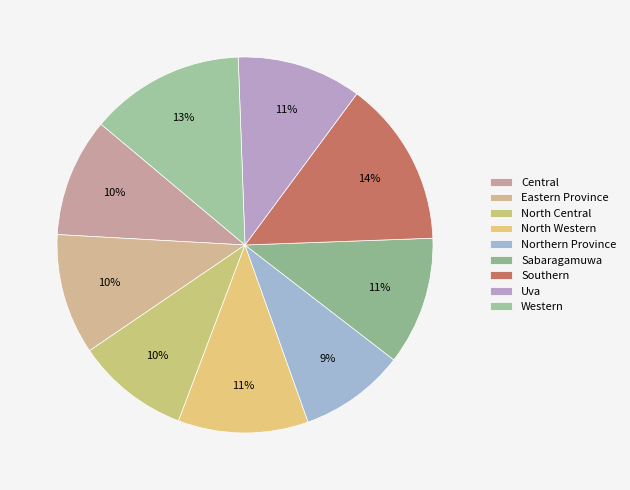

What percentage is NOT represented by Eastern Province?

89.6%